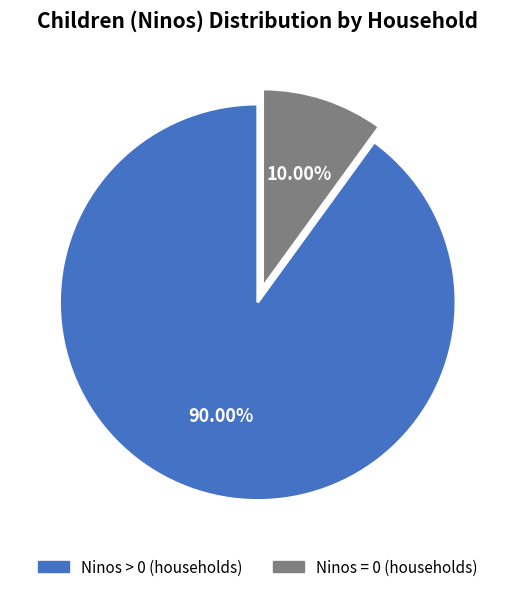

Is there a majority slice in this chart?

Yes